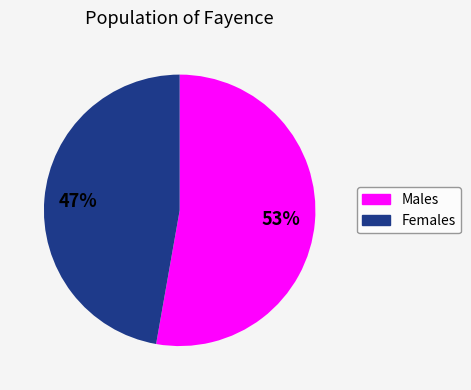

Is there a majority slice in this chart?

Yes